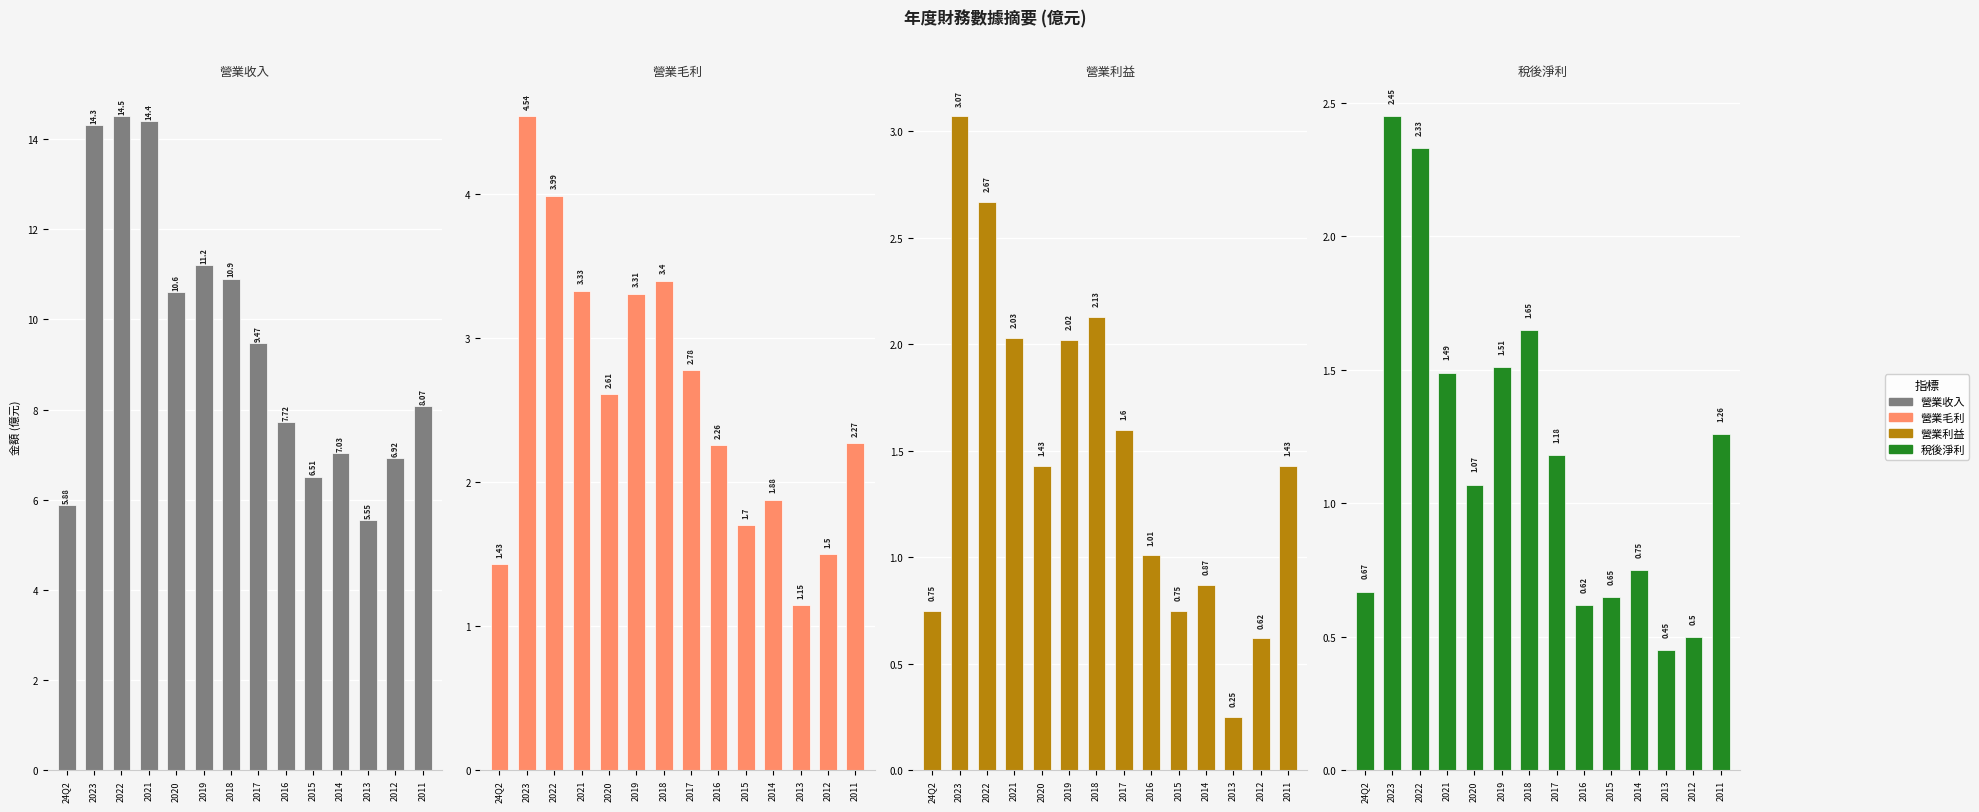

Rank the series by their maximum value, from lowest to highest.

稅後淨利, 營業利益, 營業毛利, 營業收入